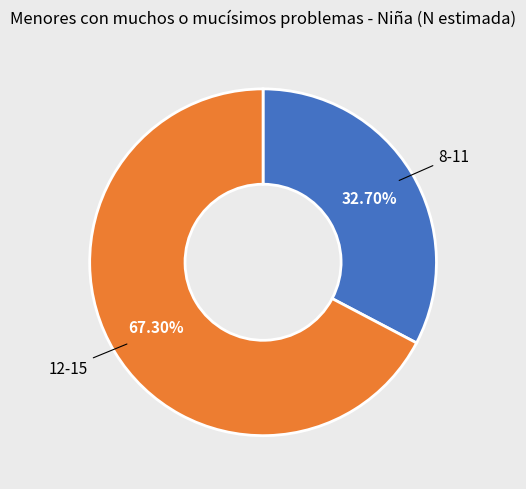

To the nearest percent, what percentage of the pie is 12-15?

67%